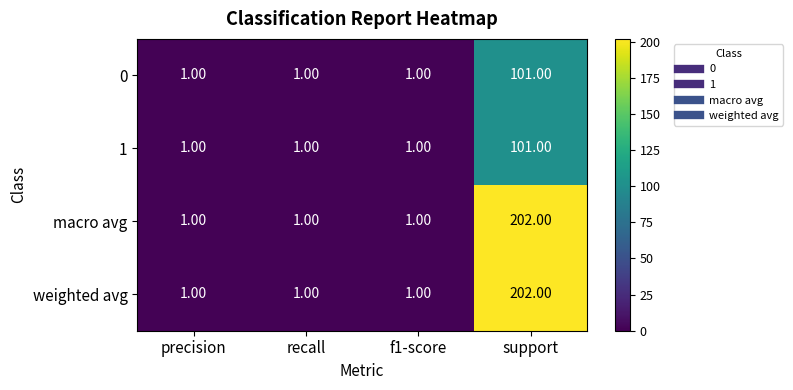

What is the greatest value displayed?

202